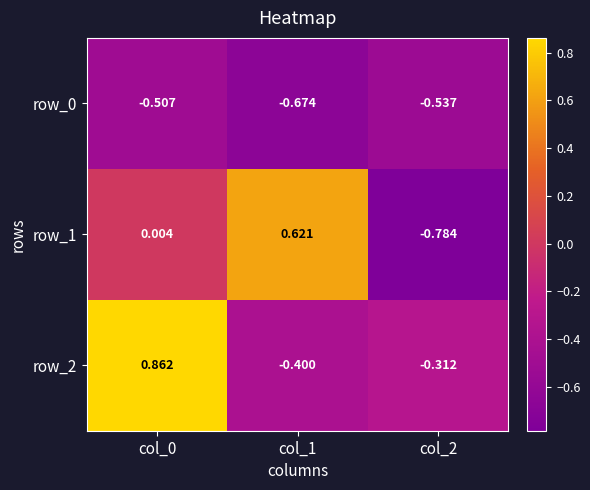

How many series are shown in this chart?

3